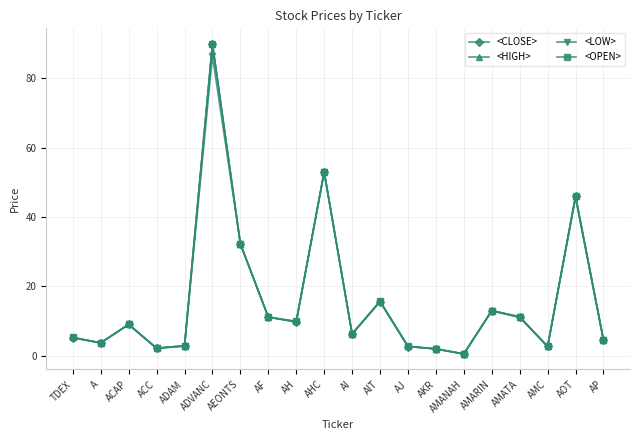

Read the <CLOSE> value at AOT.

46.0